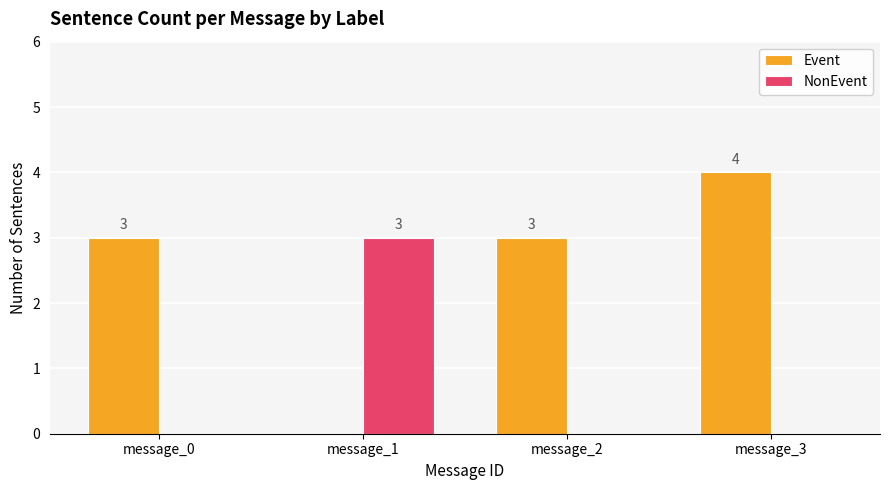

What is the highest value of the NonEvent series?

3